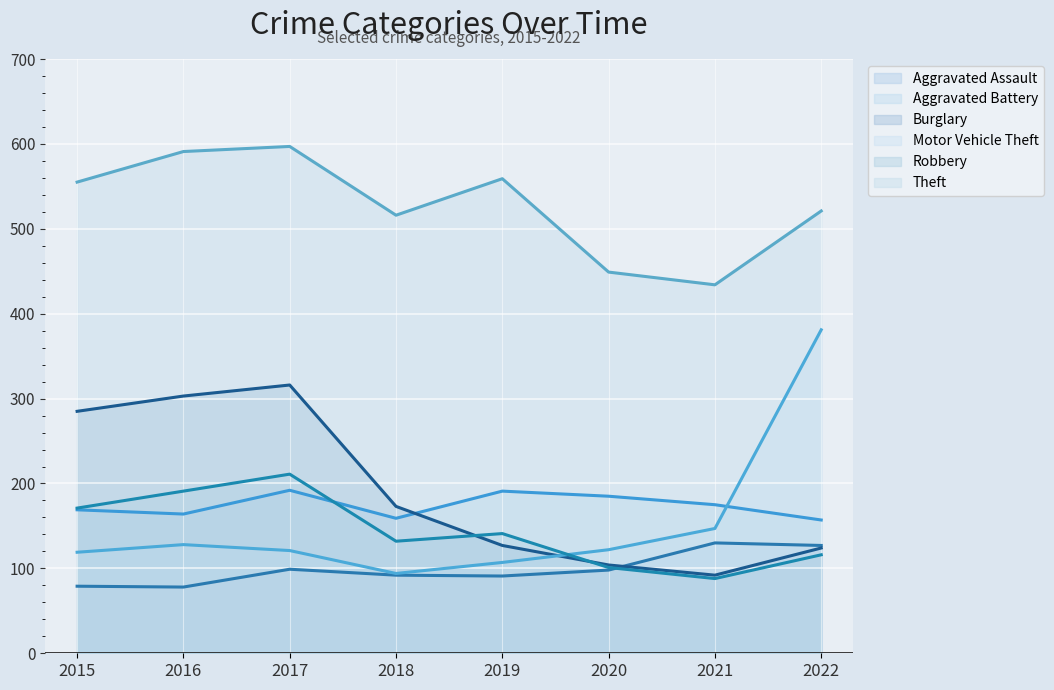

True or false: Robbery has a value of 141 at 2019.

True